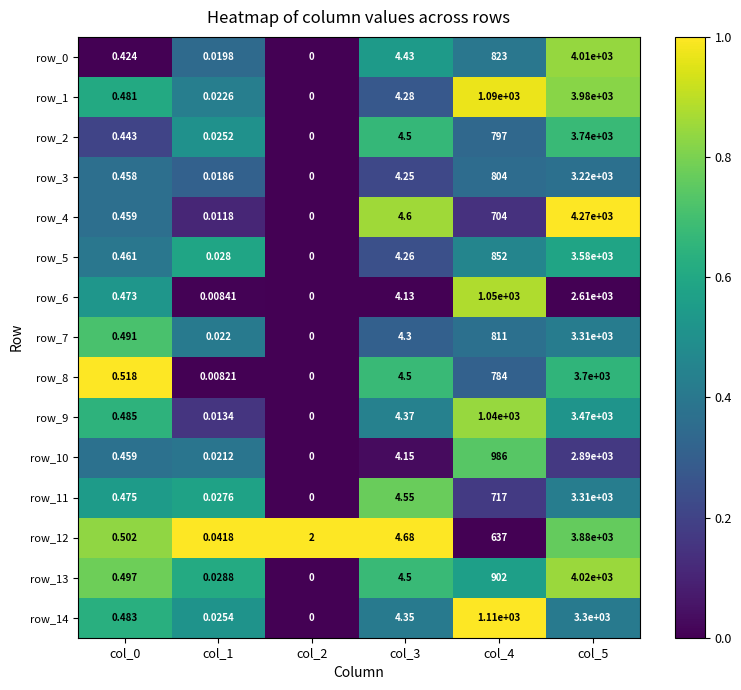

Is the value of row_4 at col_5 greater than the value of row_10 at col_4?

Yes